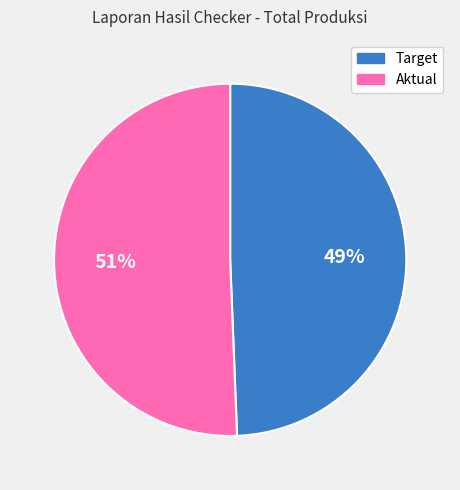

To the nearest percent, what is the average slice percentage?

50%